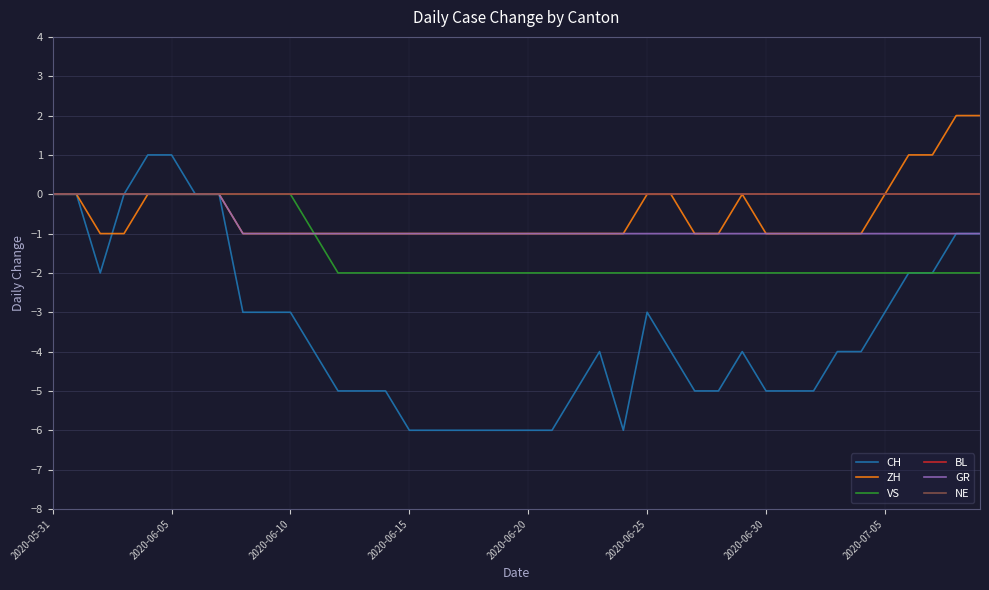

Does the chart have visible grid lines?

Yes